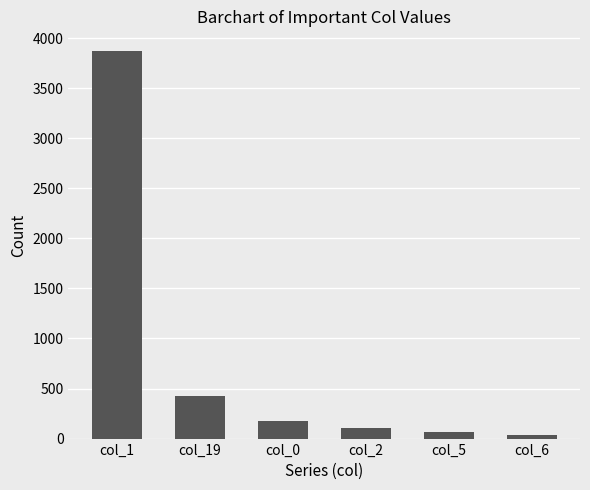

What position from the right is col_5?

2